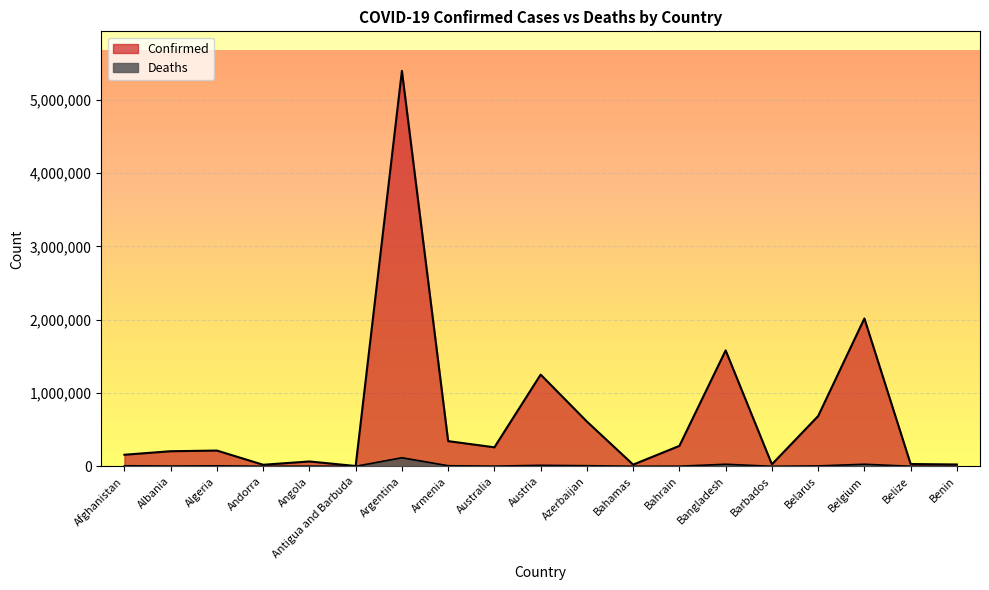

True or false: Confirmed has a value of 1939107 at Austria.

False